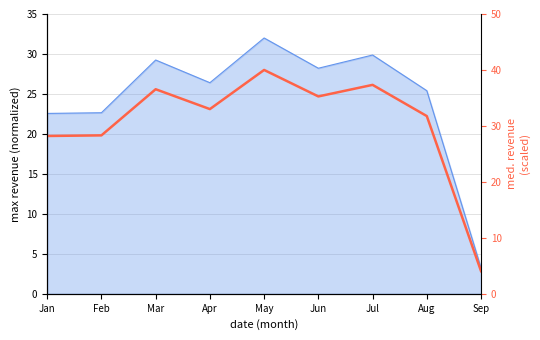

Count the number of categories in the chart.

9